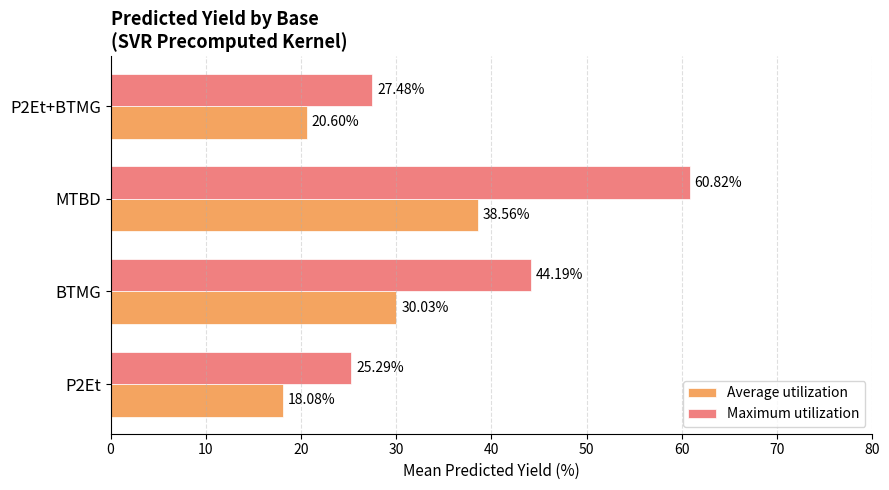

At which label is Maximum utilization closest to 43?

BTMG